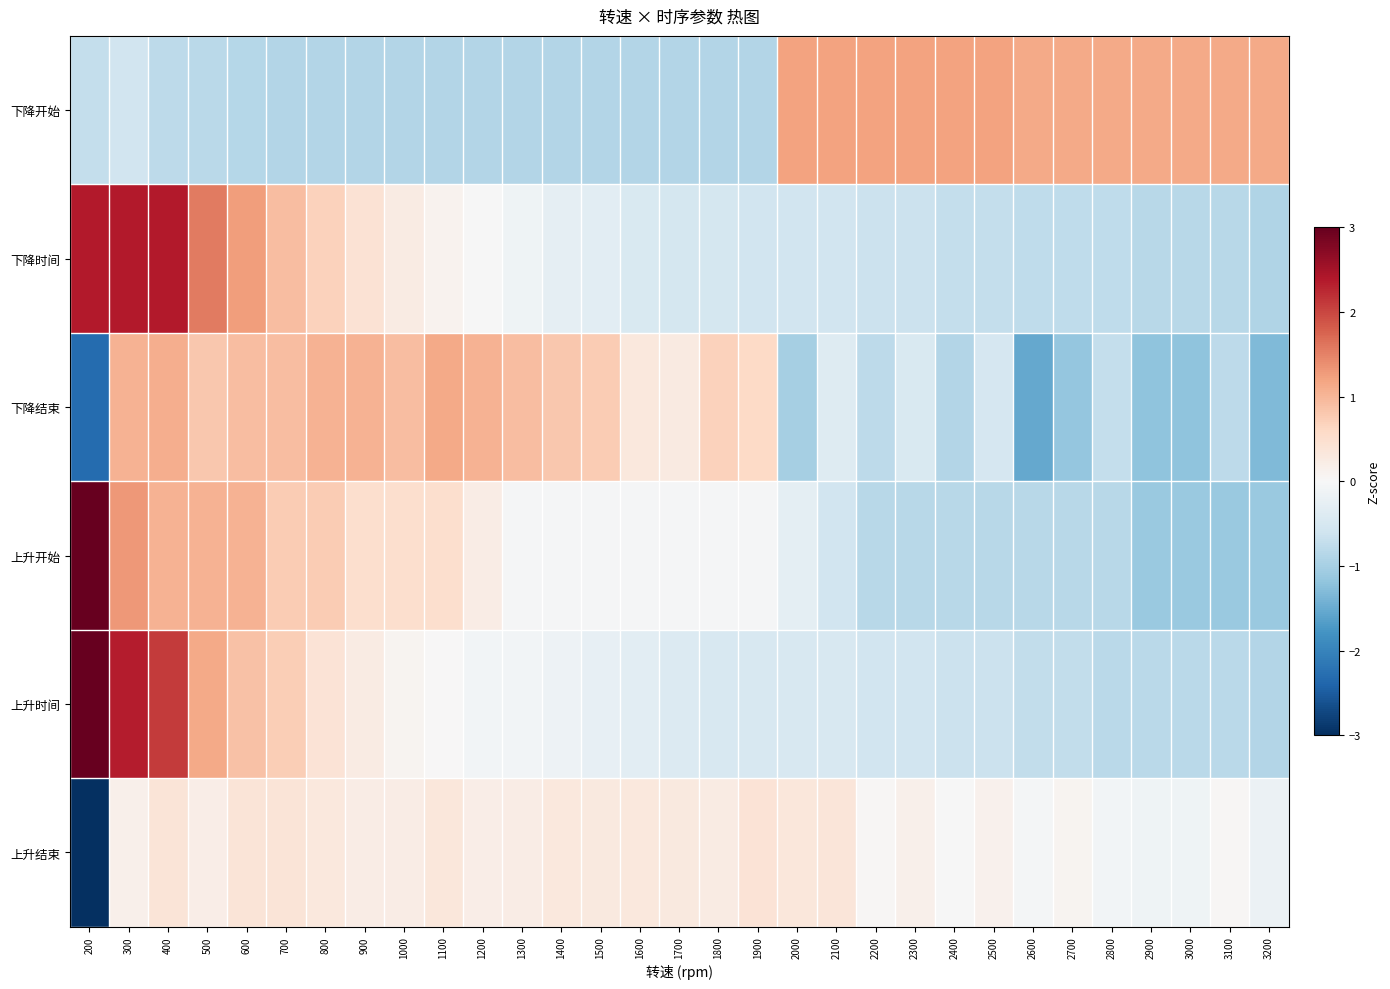

At how many categories does at least one series exceed 2?

3